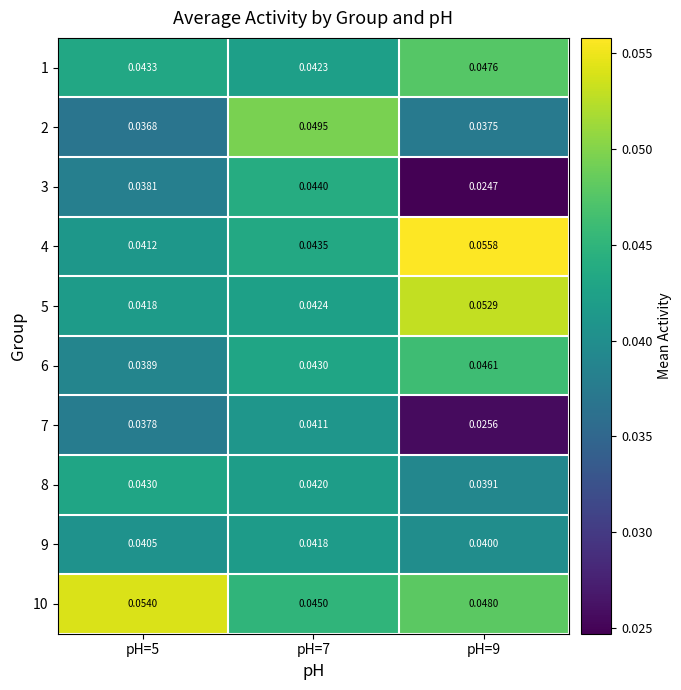

Is the value of 1 at pH=5 greater than the value of 2 at pH=7?

No